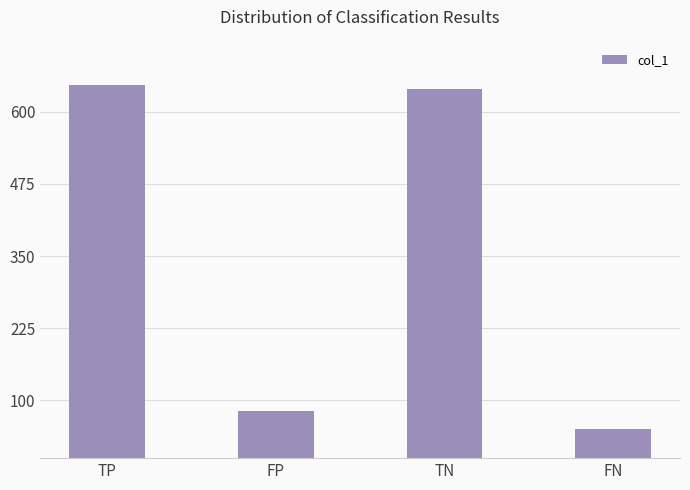

Reading left to right, list all the values displayed in this chart.

TP=647	FP=82	TN=640	FN=51